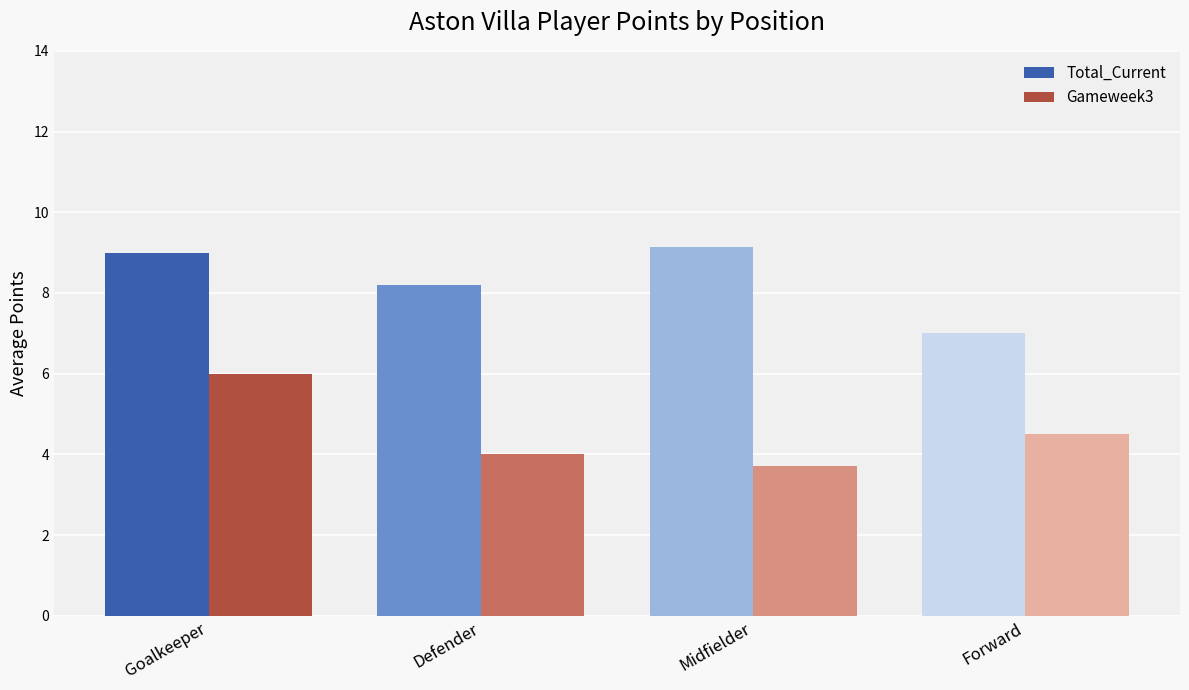

What is the difference between the second highest and minimum values in the Total_Current series?

2.0